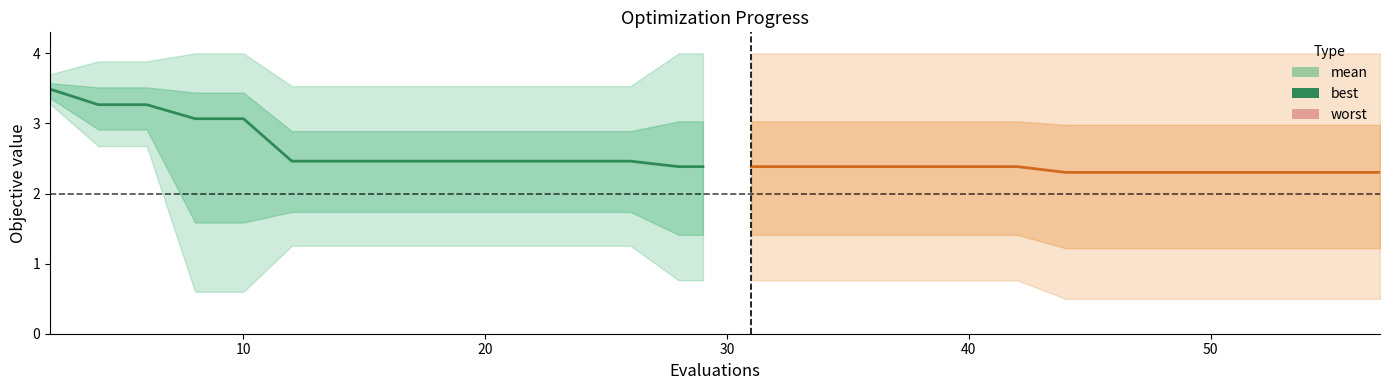

How many lines are shown in the chart?

2